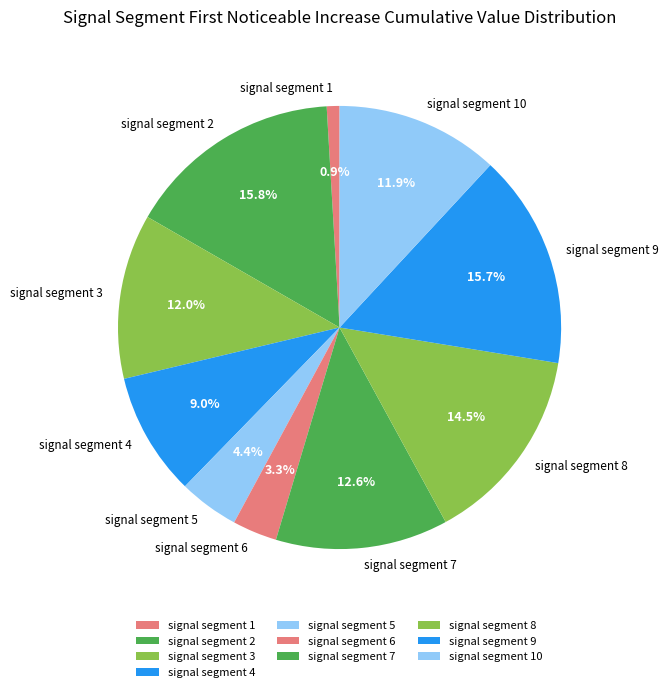

To the nearest percent, what portion does signal segment 4 represent?

9%